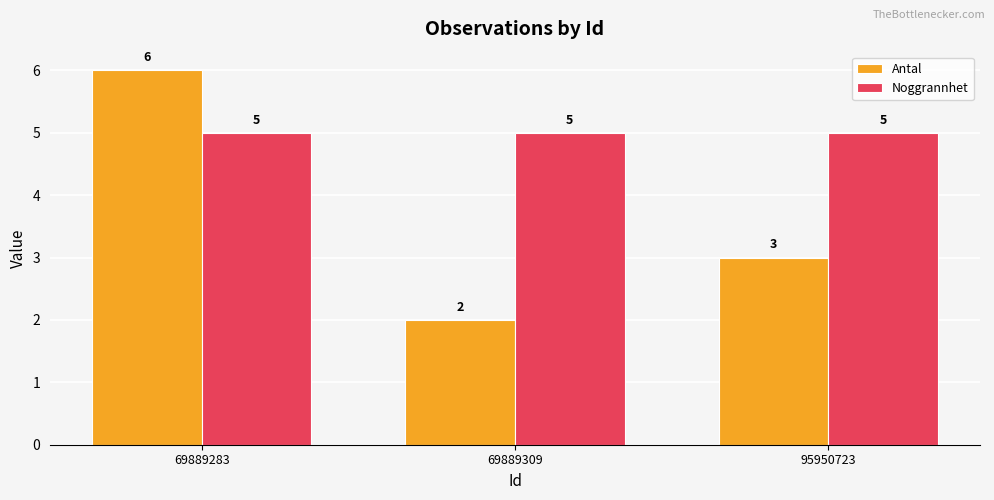

How many groups of bars are there?

3